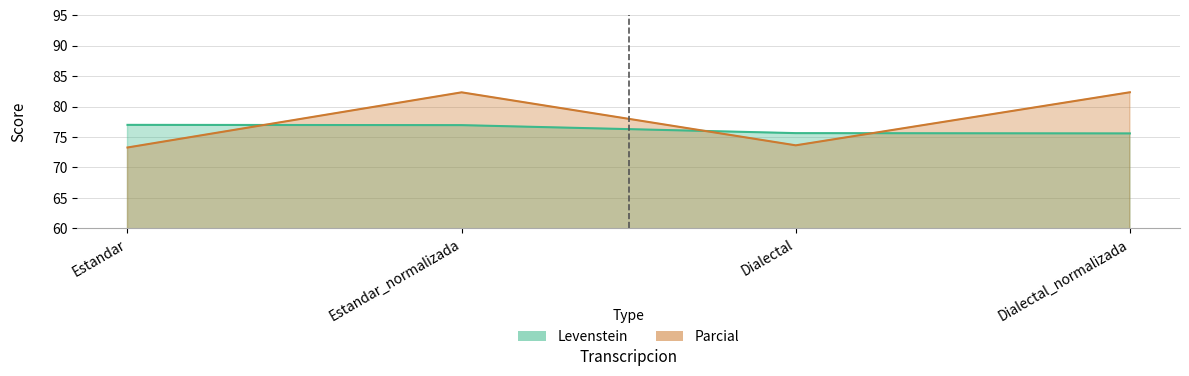

Rank the series by their average value, from lowest to highest.

Levenstein, Parcial